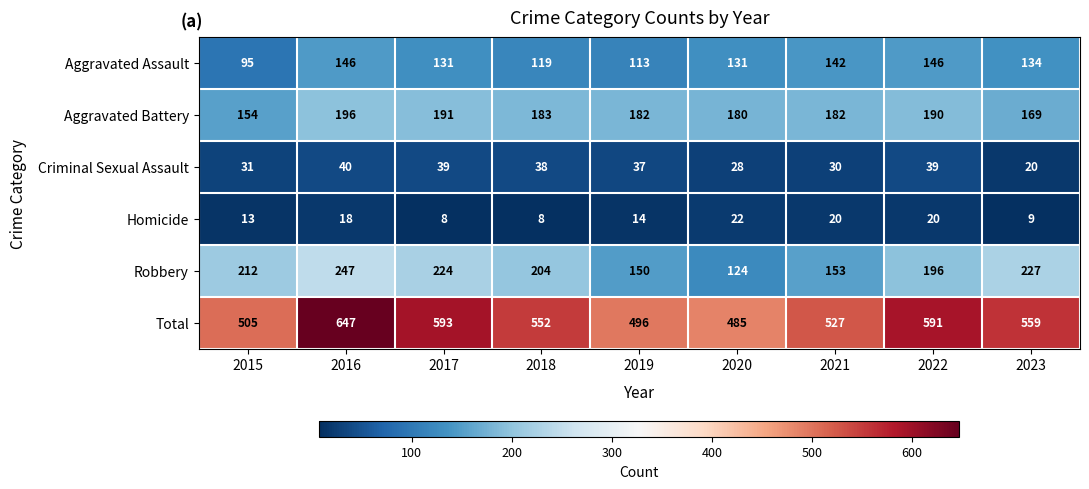

What is the total value across all series at 2019?

992